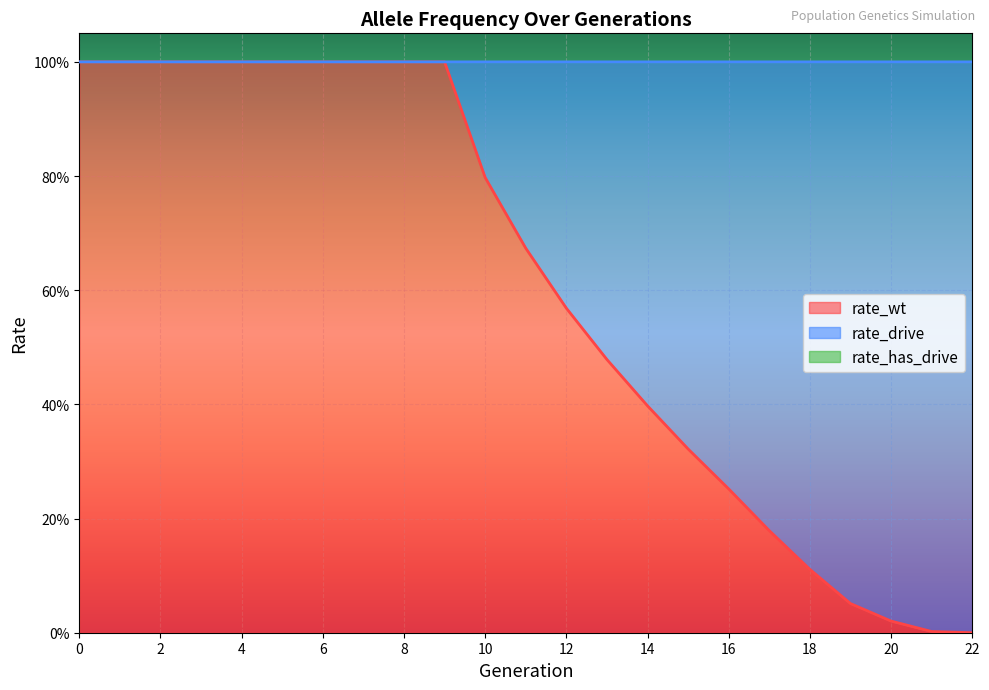

Which series has the largest total across all categories?

rate_wt